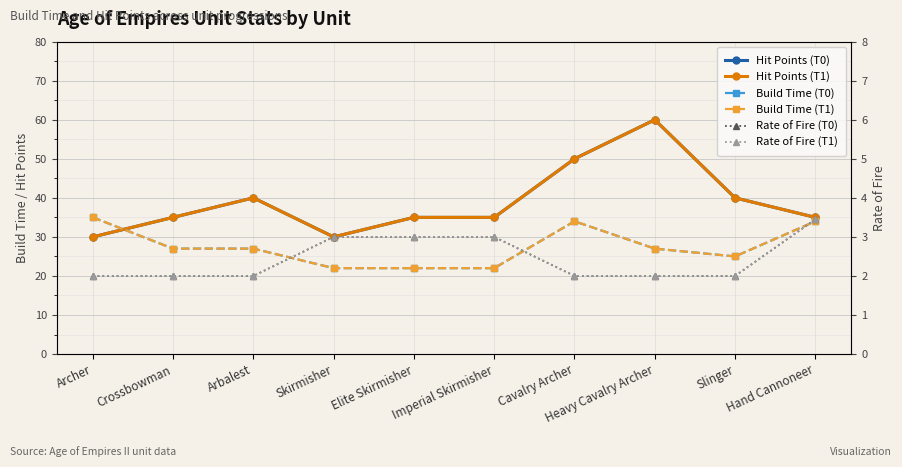

Is this an area chart (filled region under the line)?

No